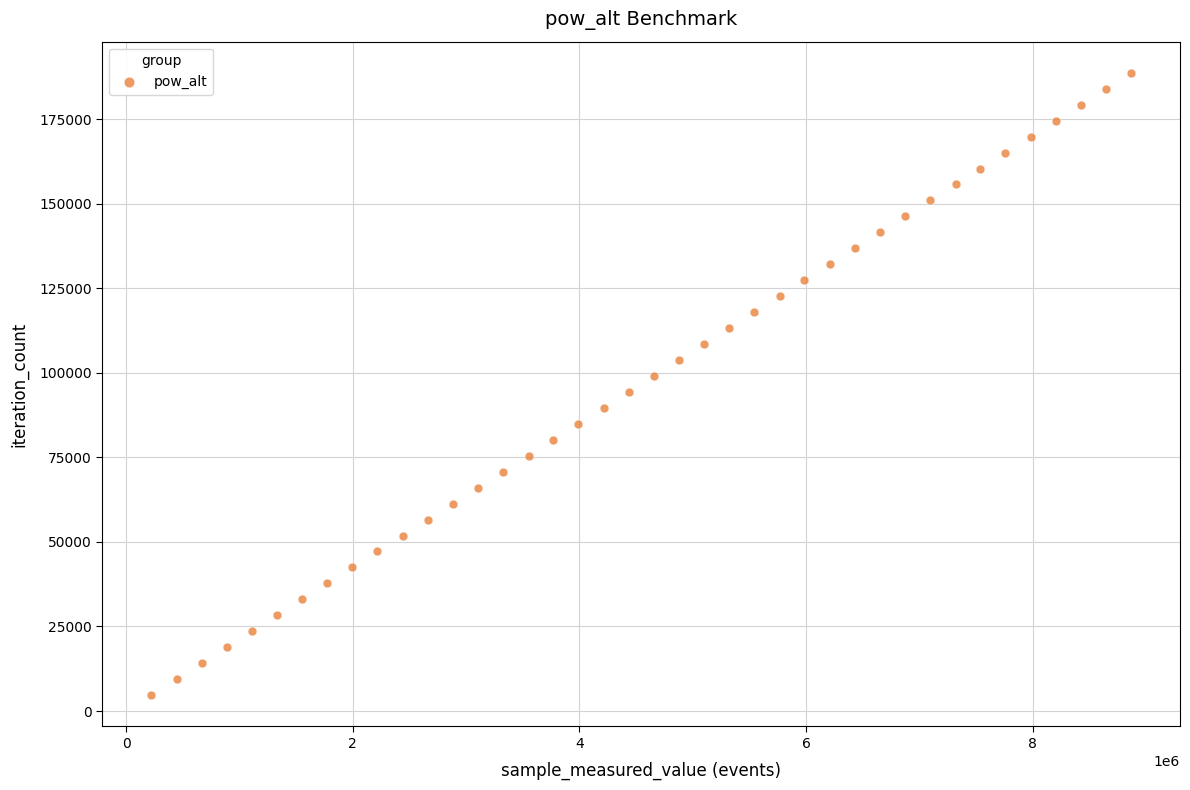

What is the range of Y values (max minus min)?

183963